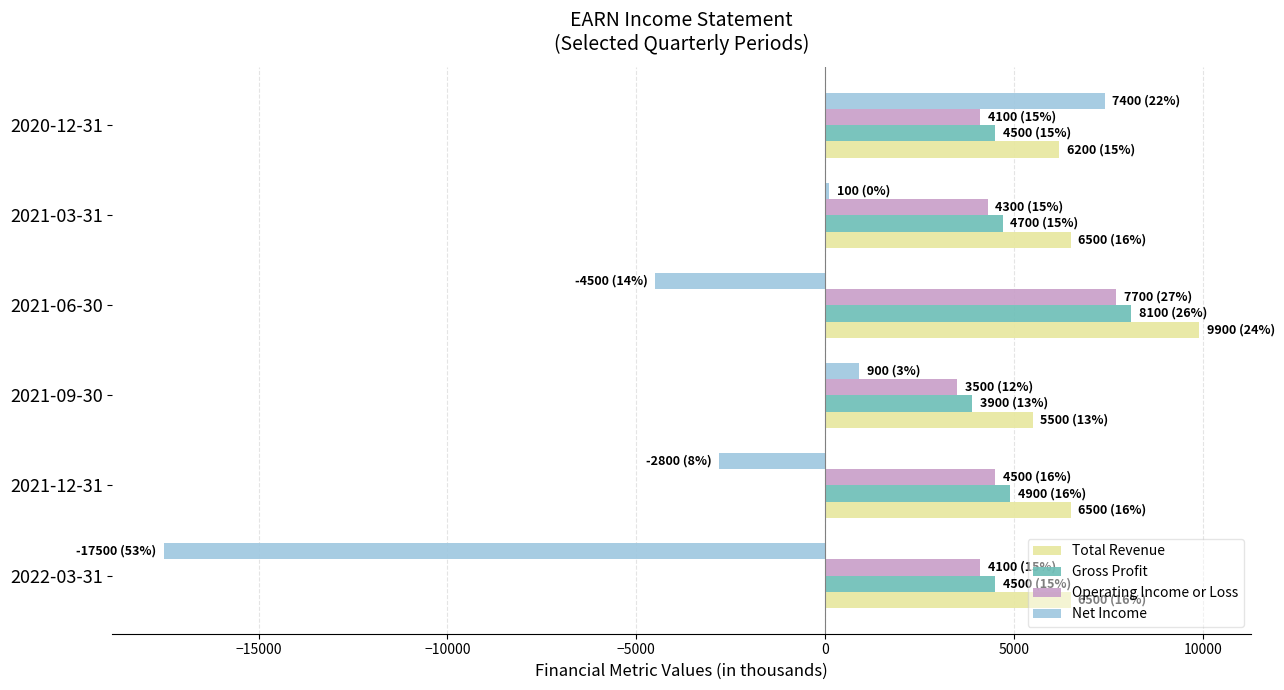

How many distinct data groups are displayed?

4